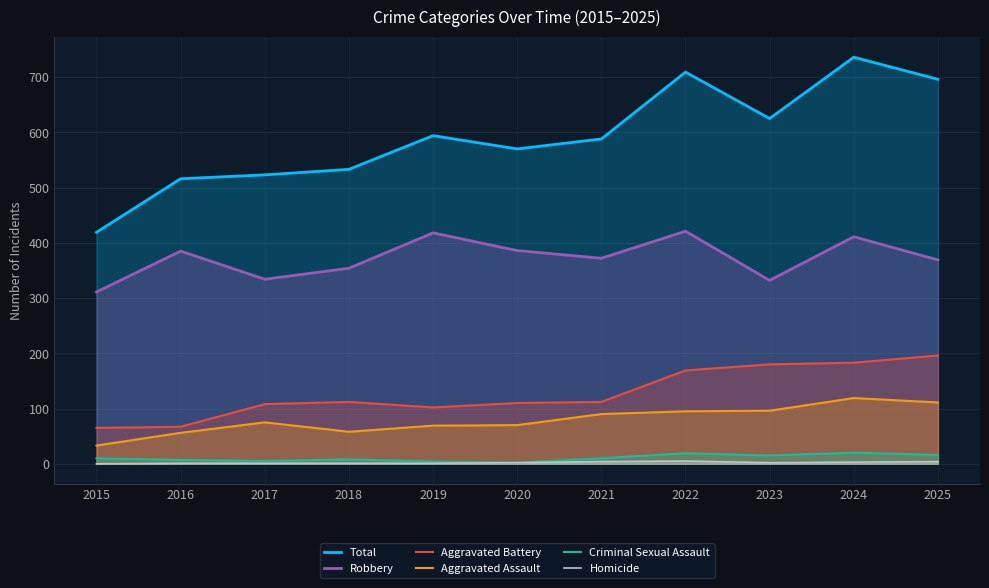

Rank the categories by Robbery value from highest to lowest.

2022, 2019, 2024, 2020, 2016, 2021, 2025, 2018, 2017, 2023, 2015